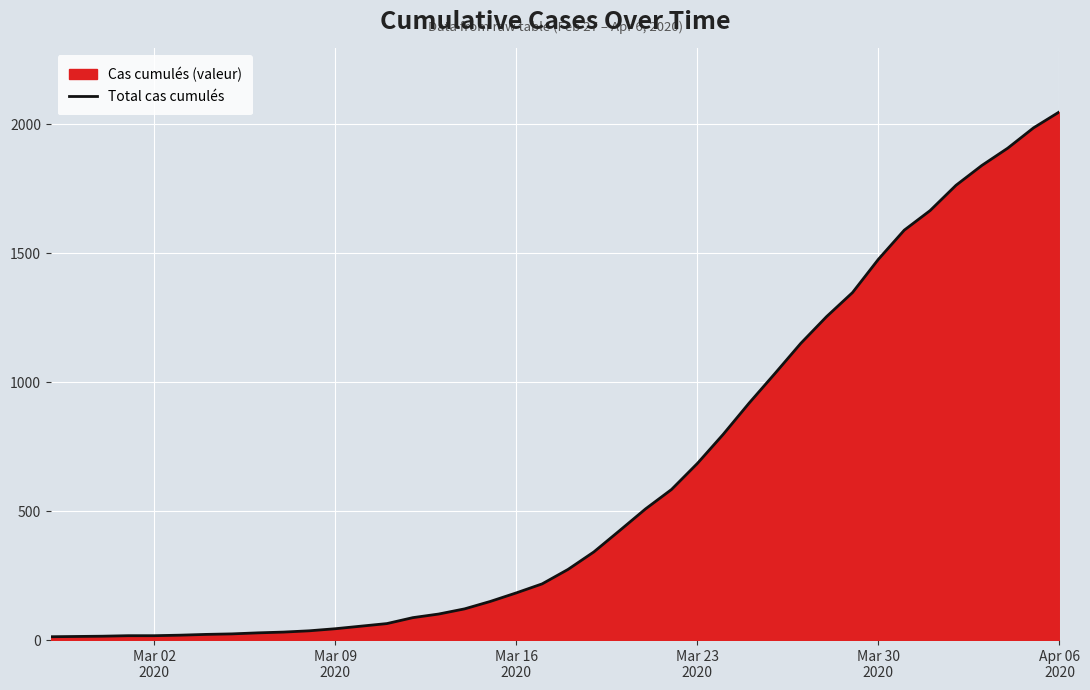

Does the chart display data point markers on the line(s)?

No